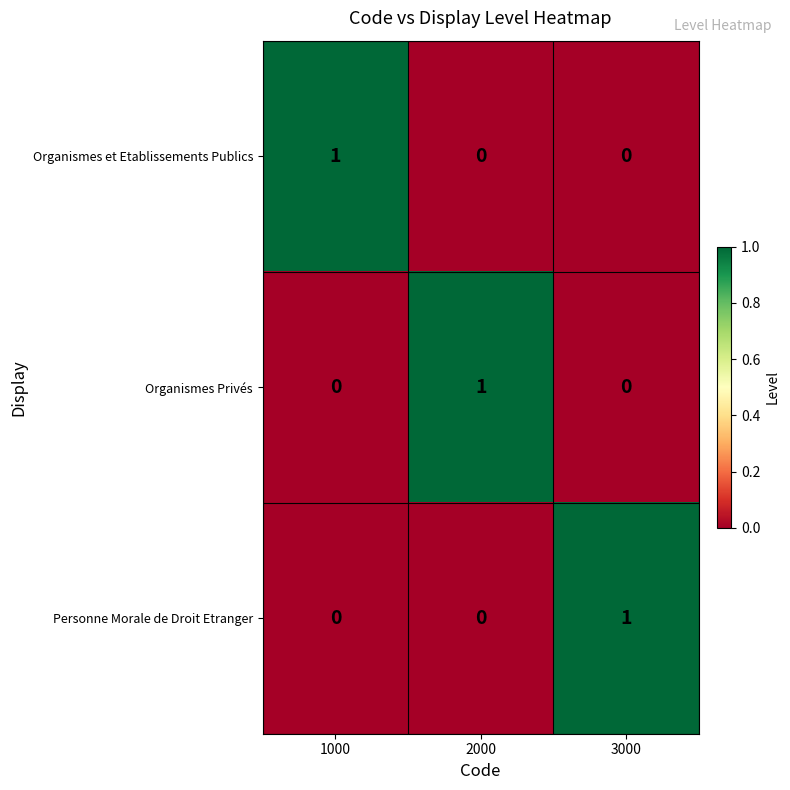

Count the number of data series in this chart.

3